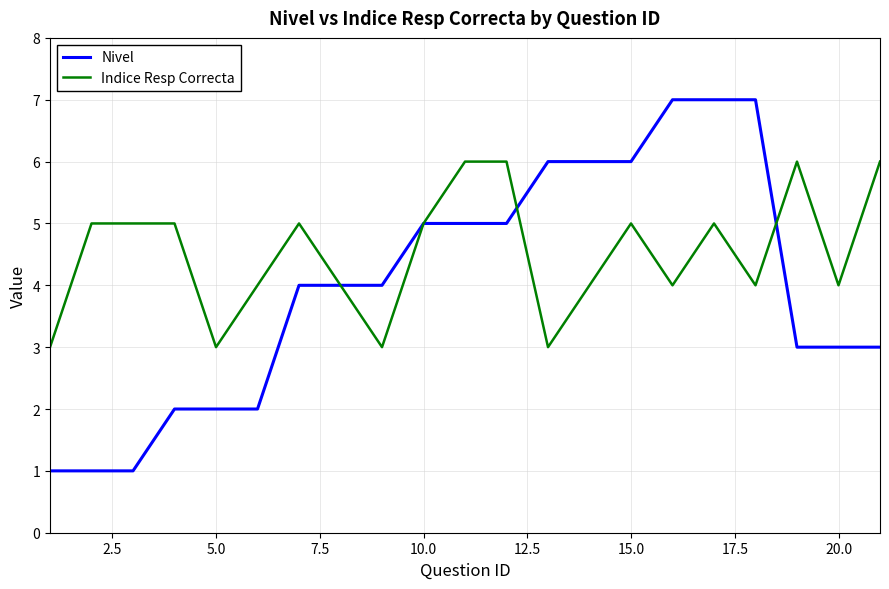

Which series has the largest total across all categories?

Indice Resp Correcta